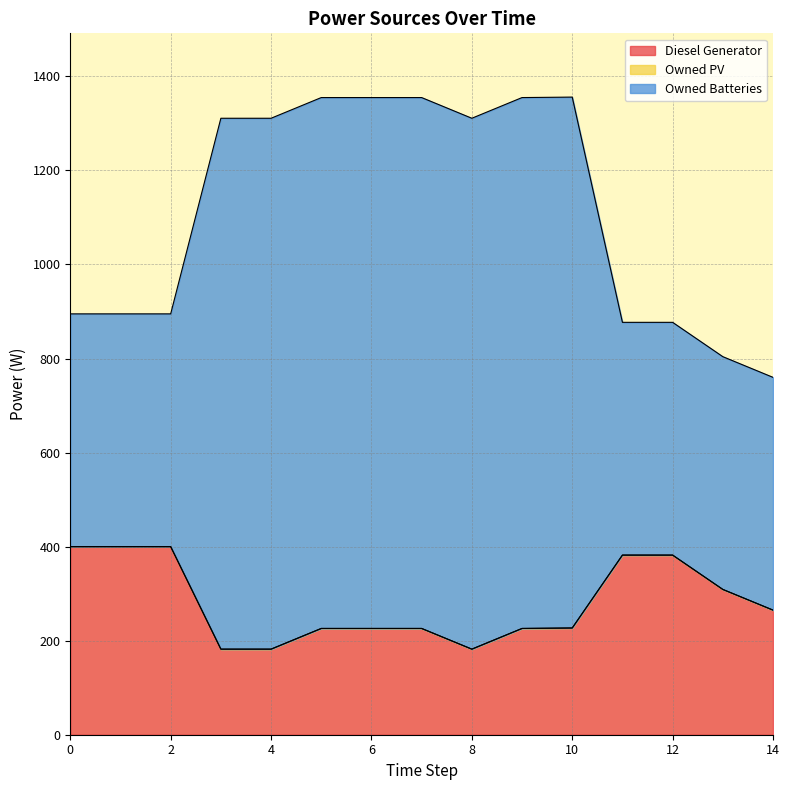

Which label corresponds to the smallest value in the chart?

8